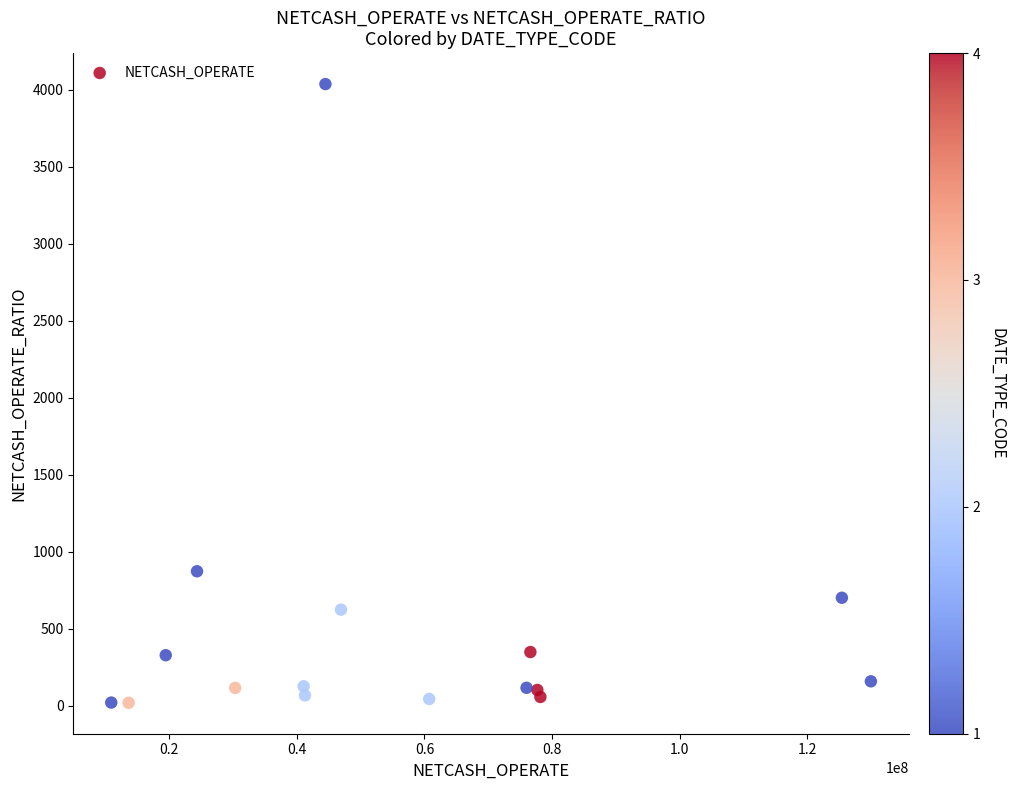

What Y value in the scatter plot is closest to 2027?

872.5